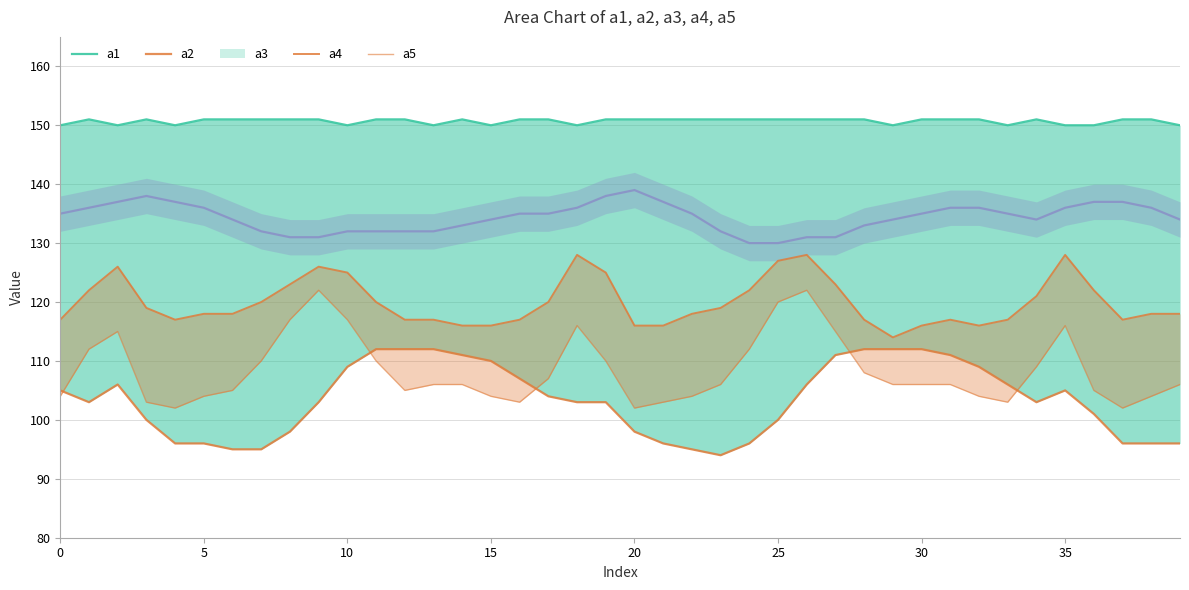

What value does the a5 series have at 36, to the nearest 10?

100